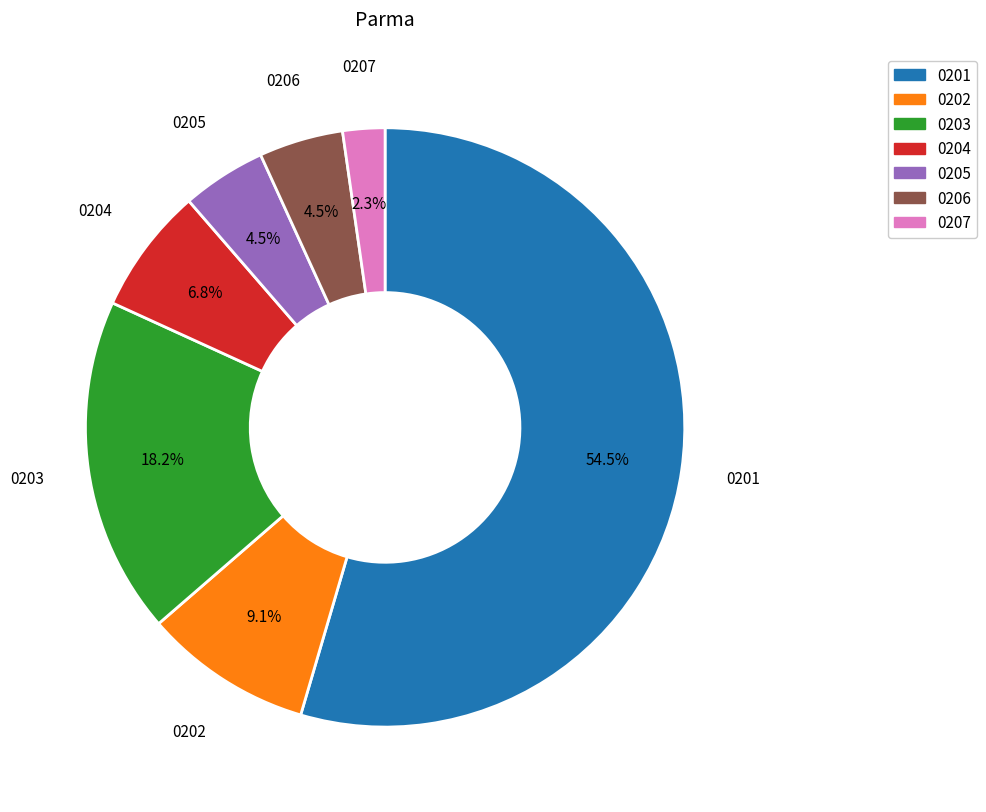

What is the ratio of the value at 0202 to the value at 0203?

0.5